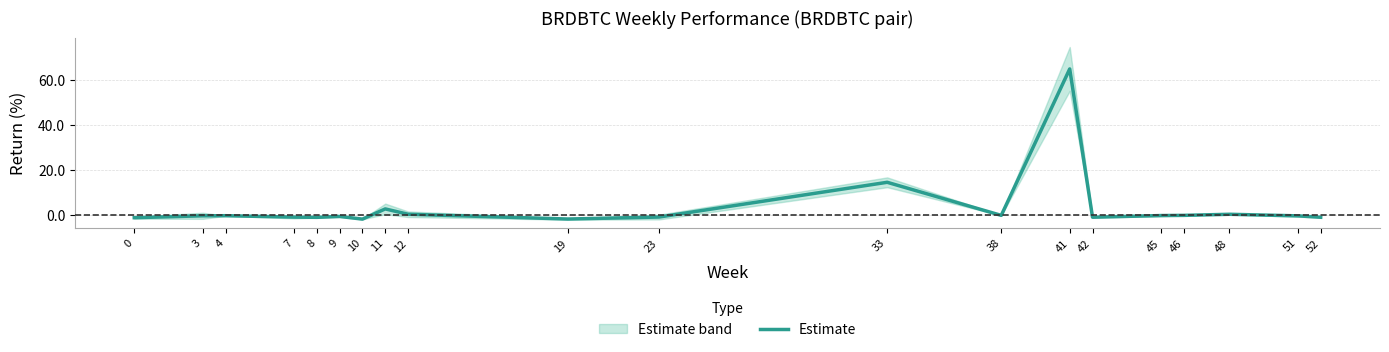

What is the difference between the values at 7 and 3?

0.6